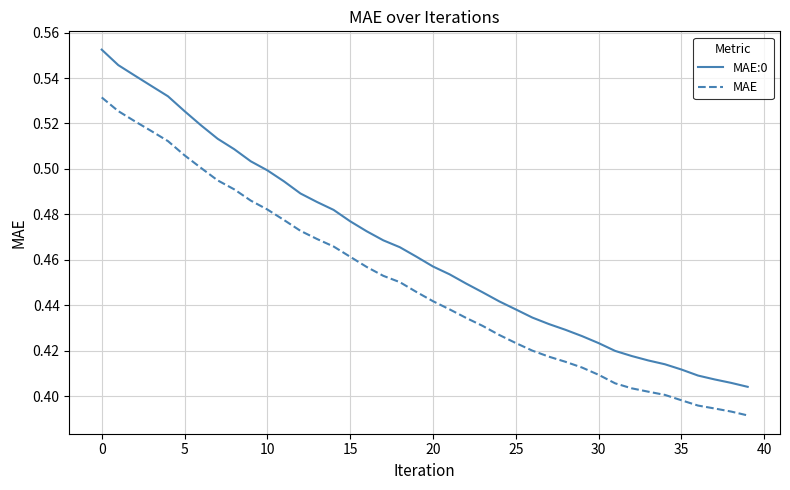

True or false: MAE:0 and MAE intersect in this chart.

False